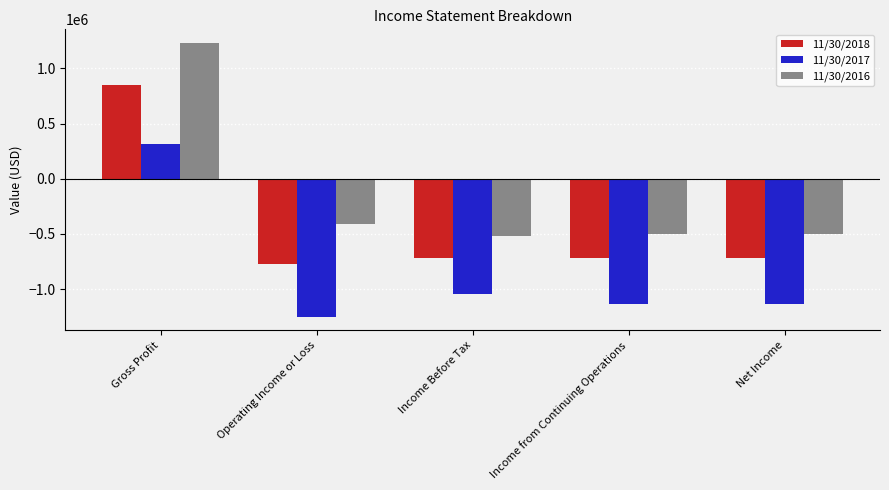

What is the difference between the maximum and second lowest values in the 11/30/2018 series?

1562507